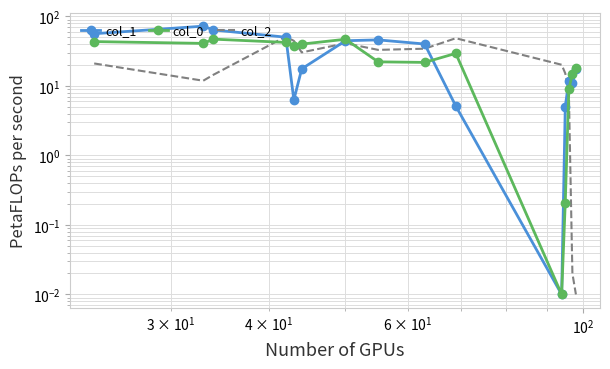

At how many categories does at least one series exceed 35?

10